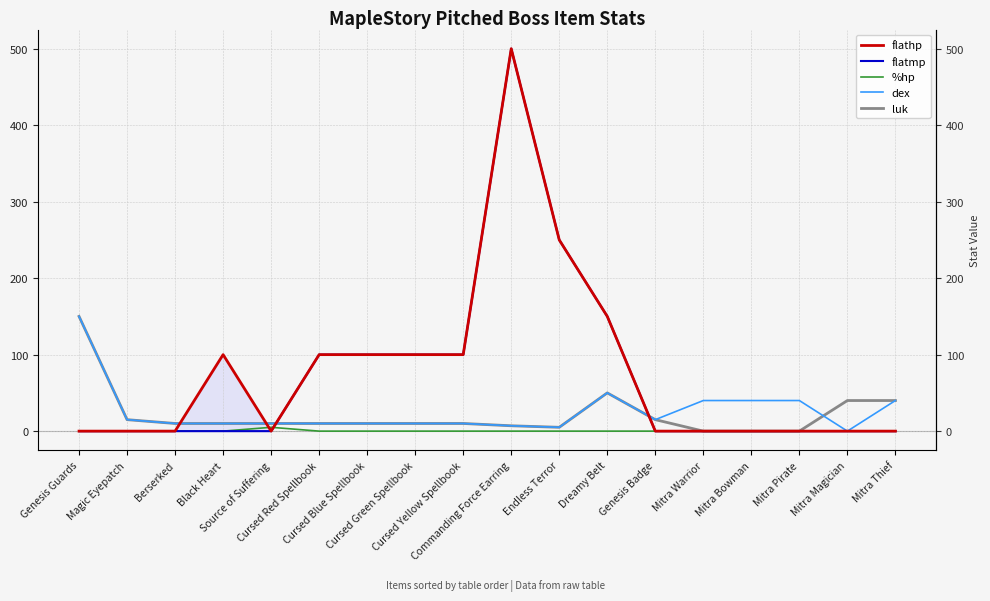

What position from the left is Mitra Thief?

18